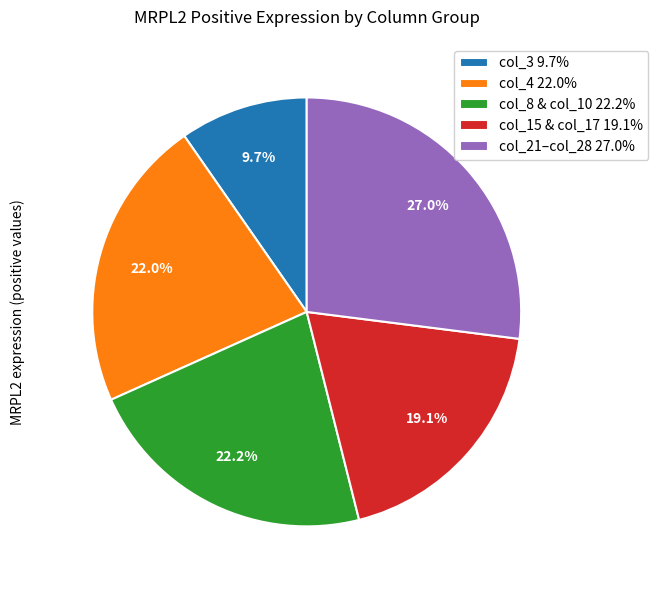

What portion of the pie excludes col_15 & col_17 19.1%?

80.9%